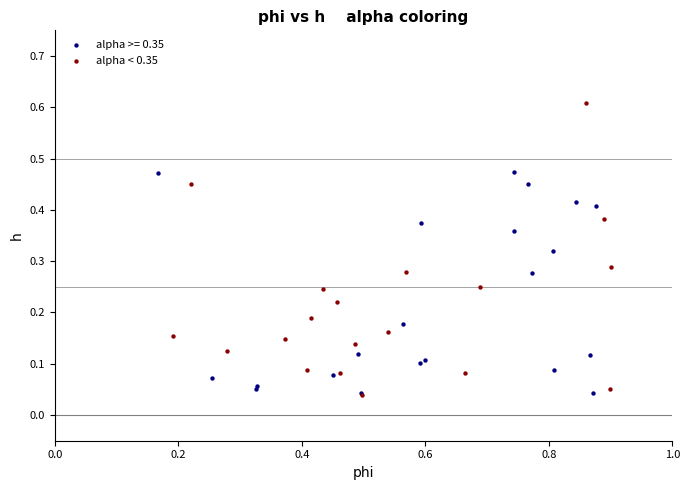

Which series has the widest spread of Y values?

alpha < 0.35